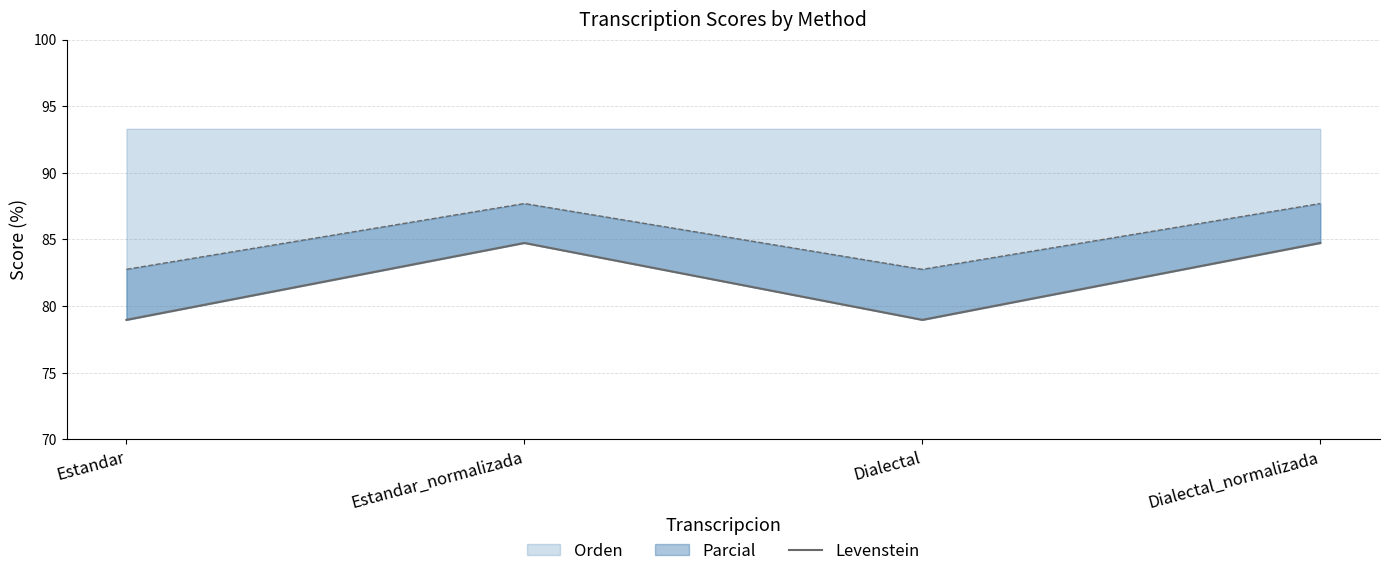

Approximately how many times larger is the value at Estandar_normalizada compared to Dialectal?

1.1